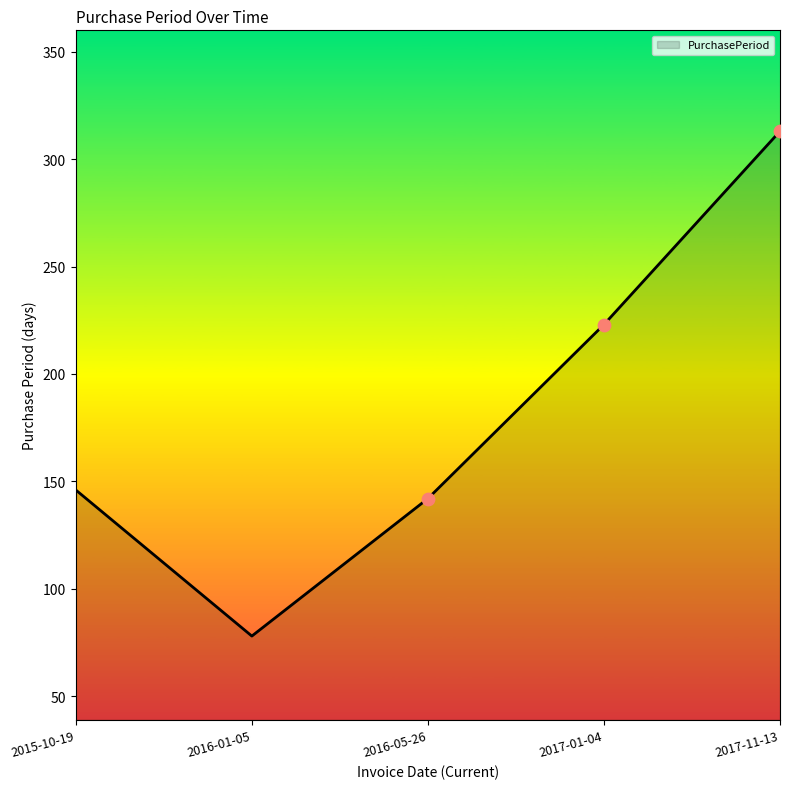

Between 2015-10-19 and 2017-01-04, which is larger?

2017-01-04